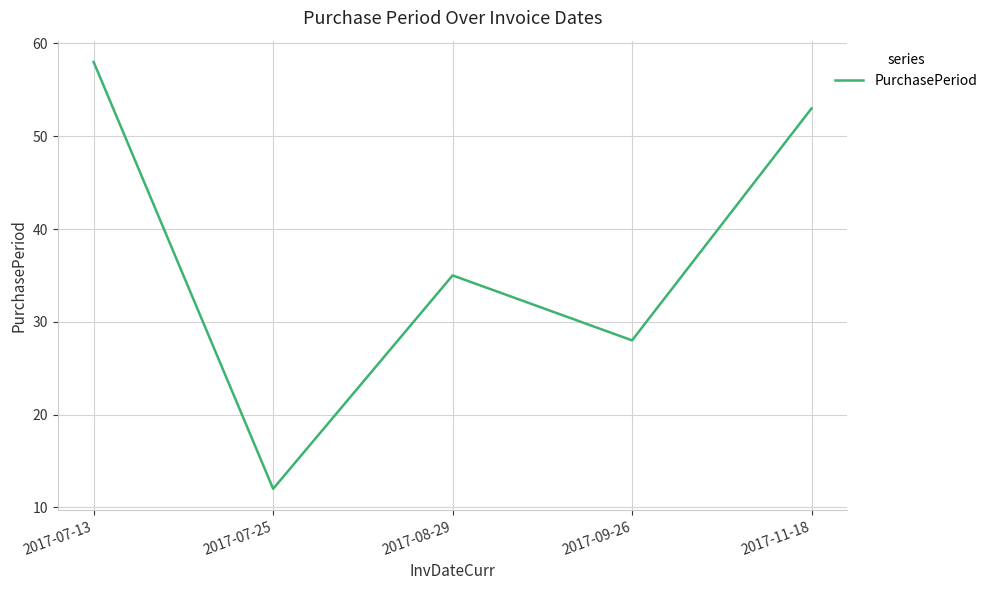

True or false: the data shows 35 at 2017-08-29.

True